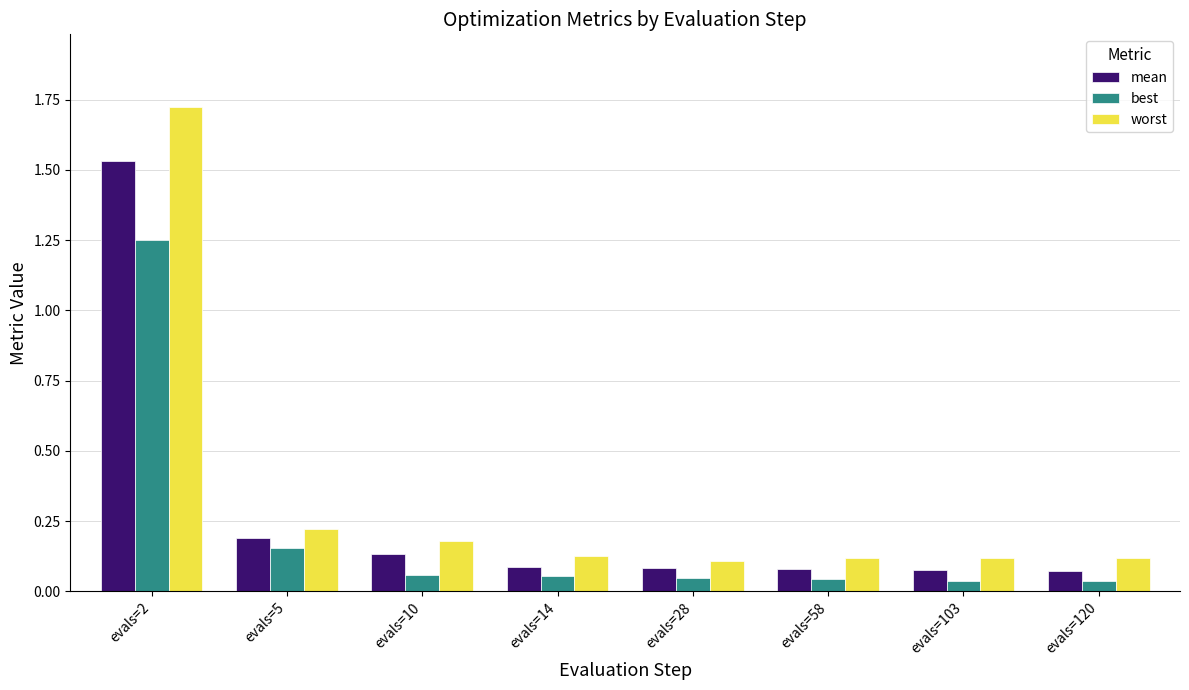

Is the value of worst at evals=10 greater than the value of best at evals=14?

Yes